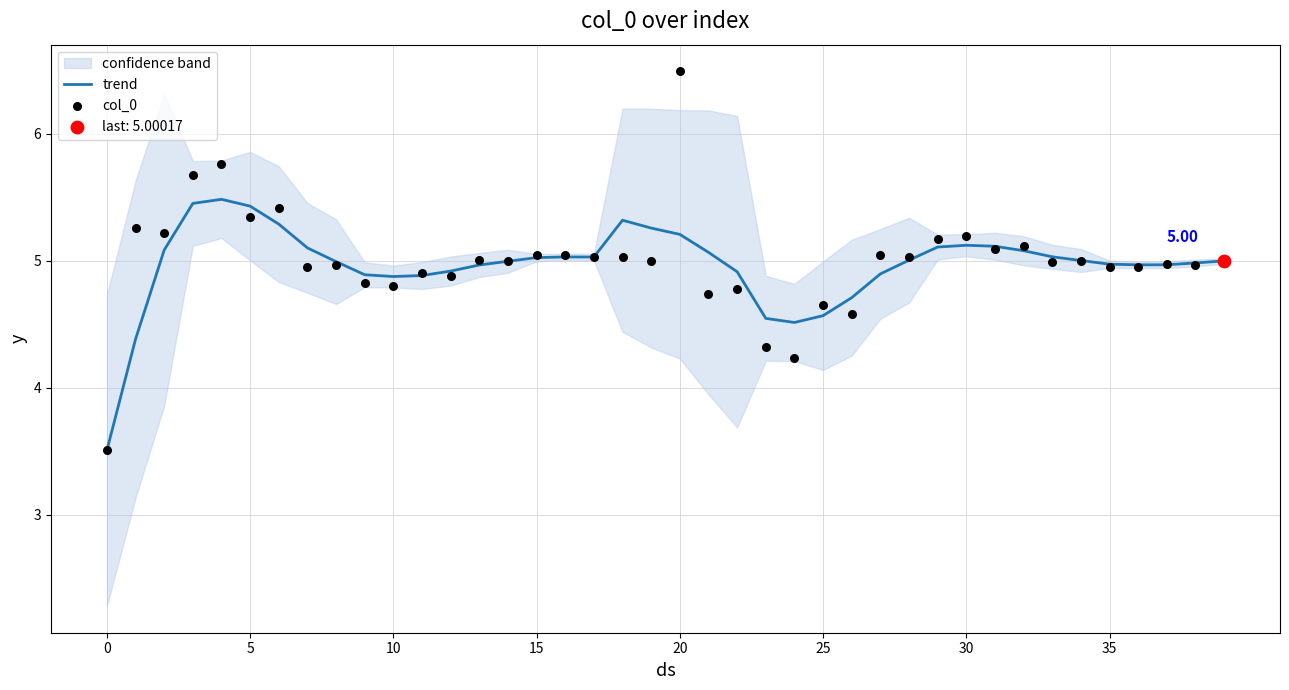

What are all the series names shown in the legend?

trend, col_0